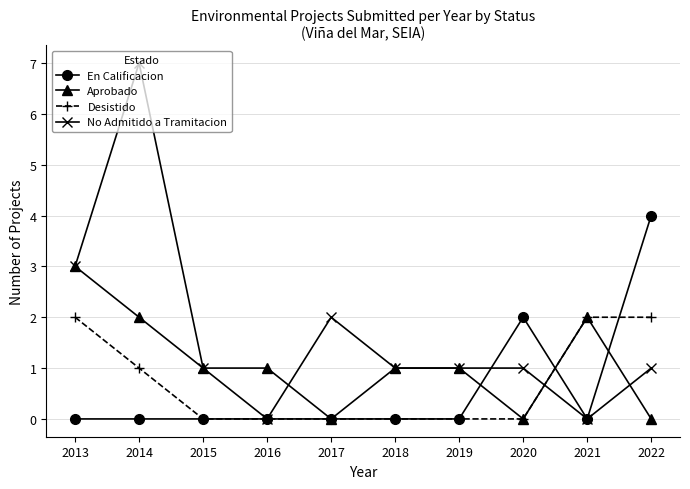

Between 2019 and 2021, which series saw the biggest shift?

Desistido